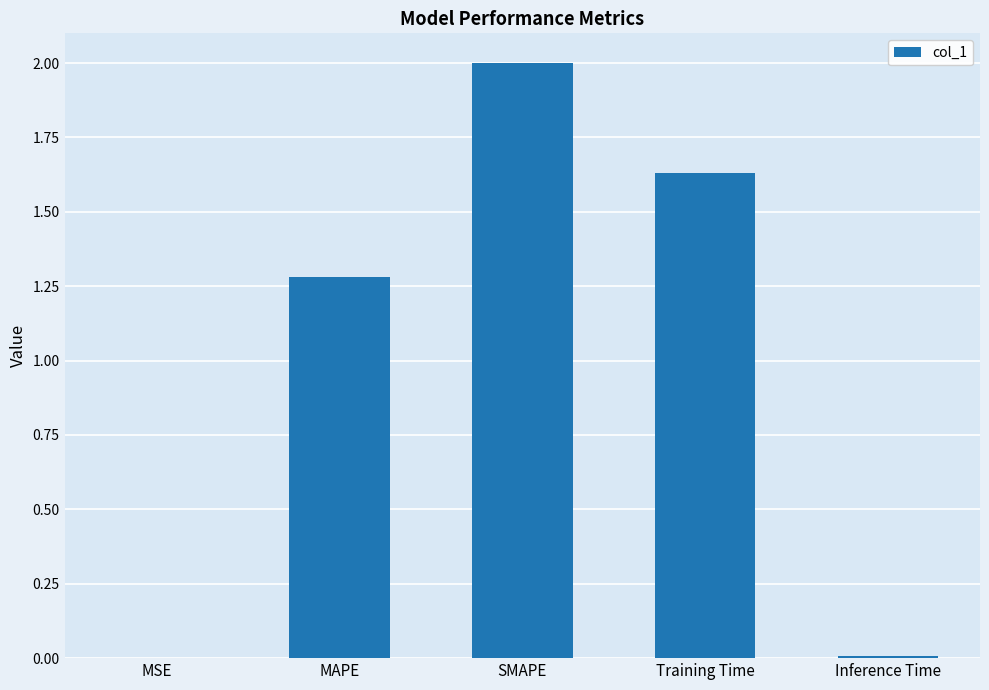

The value at MAPE is 1.3. True or false?

True